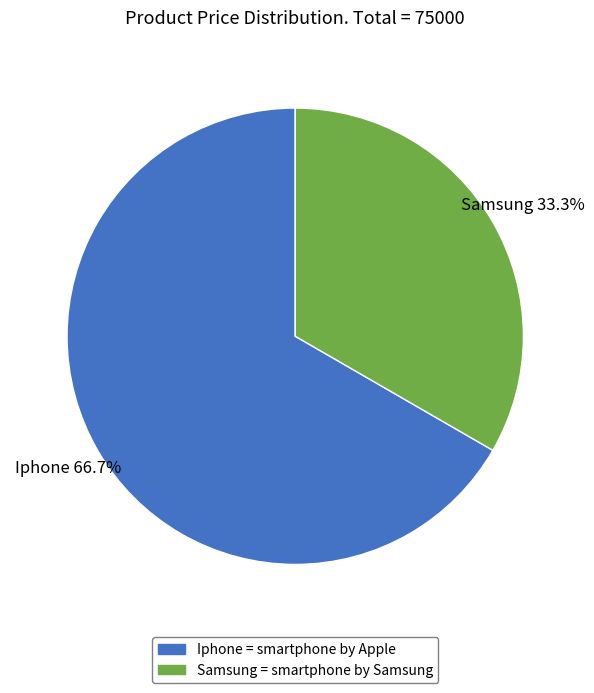

What portion of the pie excludes Samsung?

66.7%